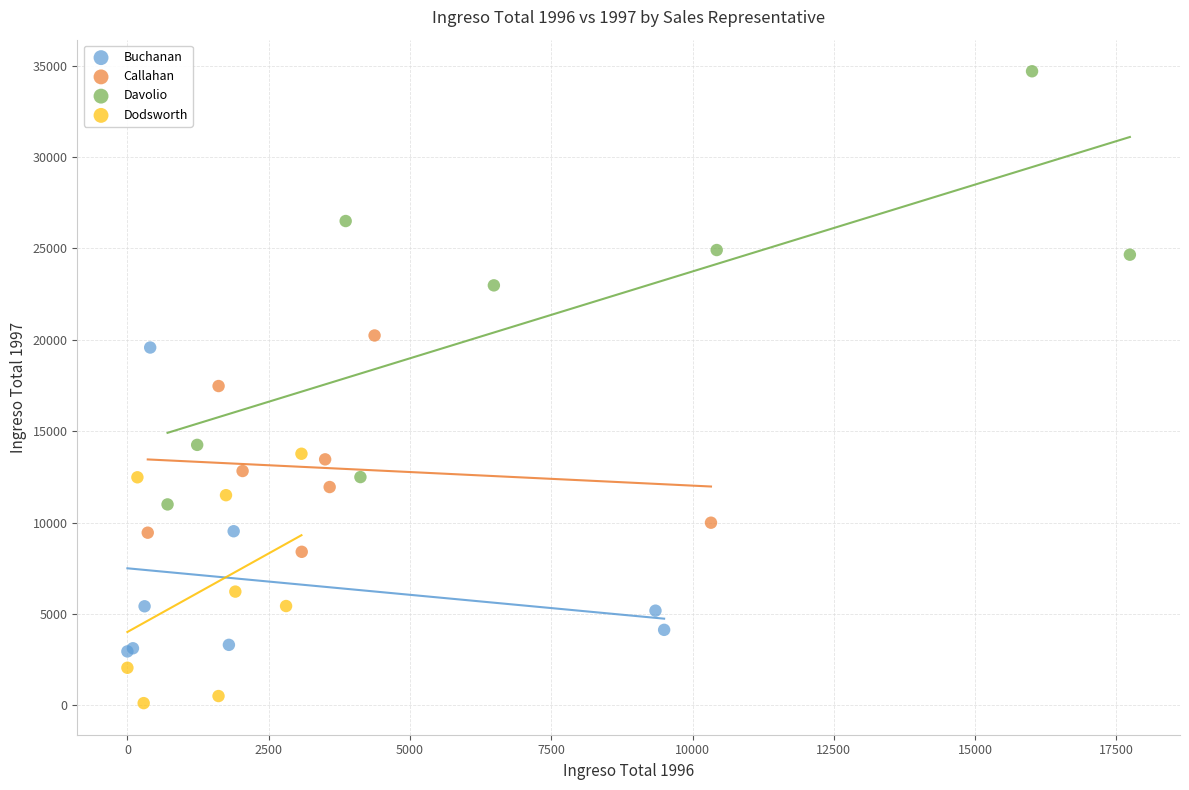

Which series contains the lowest Y value?

Dodsworth